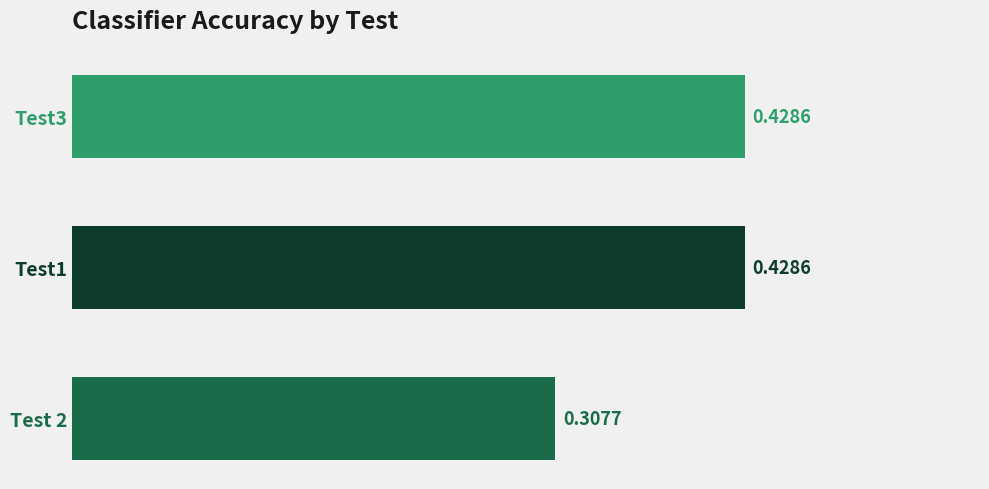

Between Test3 and Test 2, which is larger?

Test3